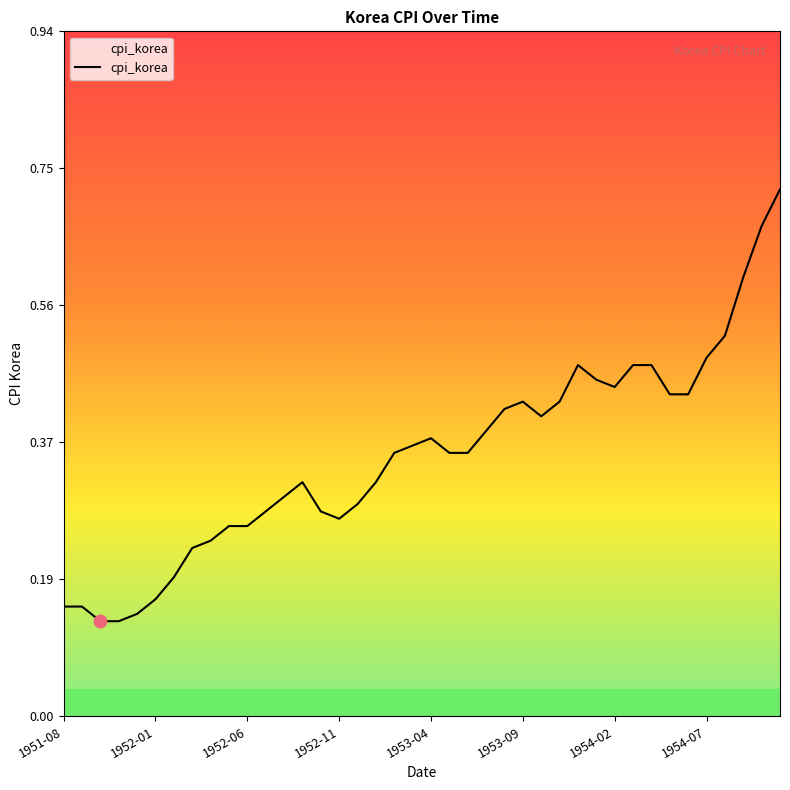

What is the difference between the maximum and minimum values?

0.6